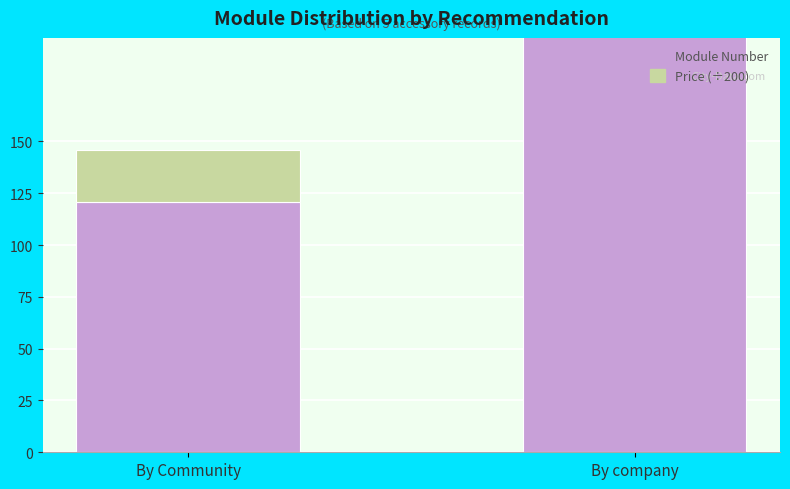

Count the number of categories in the chart.

2